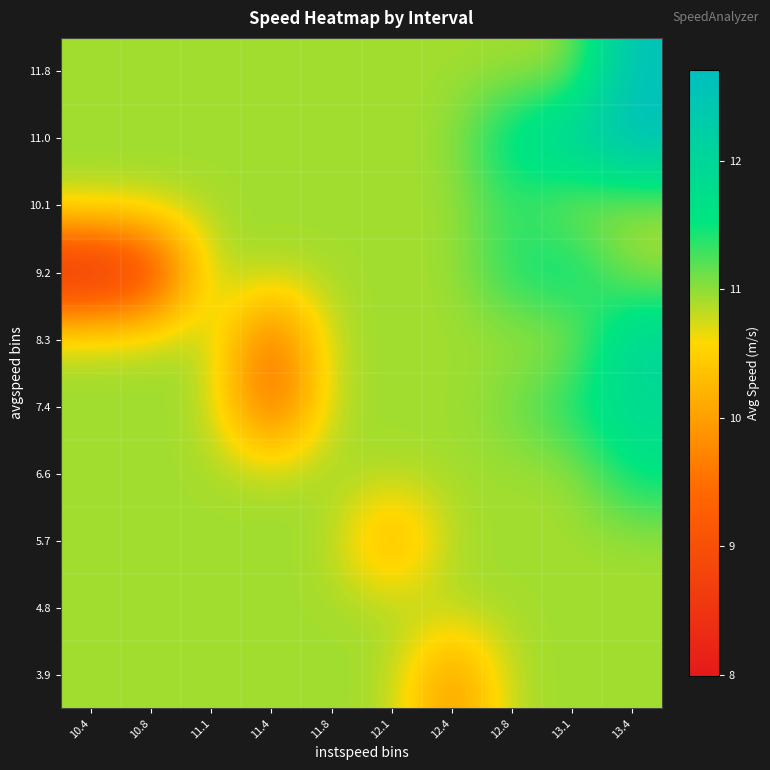

Reading right to left, extract all data points from this chart.

3.9: 13.4=10.9	13.1=10.9	12.8=10.9	12.4=9.8	12.1=10.9	11.8=10.9	11.4=10.9	11.1=10.9	10.8=10.9	10.4=10.9
4.8: 13.4=10.9	13.1=10.9	12.8=10.9	12.4=10.9	12.1=10.9	11.8=10.9	11.4=10.9	11.1=10.9	10.8=10.9	10.4=10.9
5.7: 13.4=10.9	13.1=10.9	12.8=10.9	12.4=10.9	12.1=10.0	11.8=10.9	11.4=10.9	11.1=10.9	10.8=10.9	10.4=10.9
6.6: 13.4=11.6	13.1=10.9	12.8=10.9	12.4=10.9	12.1=10.9	11.8=10.9	11.4=10.9	11.1=10.9	10.8=10.9	10.4=10.9
7.4: 13.4=11.9	13.1=11.5	12.8=11.1	12.4=10.9	12.1=10.9	11.8=10.9	11.4=9.2	11.1=10.9	10.8=10.9	10.4=10.9
8.3: 13.4=12.0	13.1=10.9	12.8=10.9	12.4=10.9	12.1=10.9	11.8=10.9	11.4=9.3	11.1=10.9	10.8=10.9	10.4=10.9
9.2: 13.4=10.9	13.1=11.7	12.8=11.4	12.4=10.9	12.1=10.9	11.8=10.9	11.4=10.9	11.1=10.9	10.8=8.5	10.4=8.0
10.1: 13.4=10.9	13.1=10.9	12.8=11.4	12.4=10.9	12.1=10.9	11.8=10.9	11.4=10.9	11.1=10.9	10.8=10.9	10.4=10.9
11.0: 13.4=12.7	13.1=12.2	12.8=11.7	12.4=11.0	12.1=10.9	11.8=10.9	11.4=10.9	11.1=10.9	10.8=10.9	10.4=10.9
11.8: 13.4=12.6	13.1=10.9	12.8=10.9	12.4=10.9	12.1=10.9	11.8=10.9	11.4=10.9	11.1=10.9	10.8=10.9	10.4=10.9